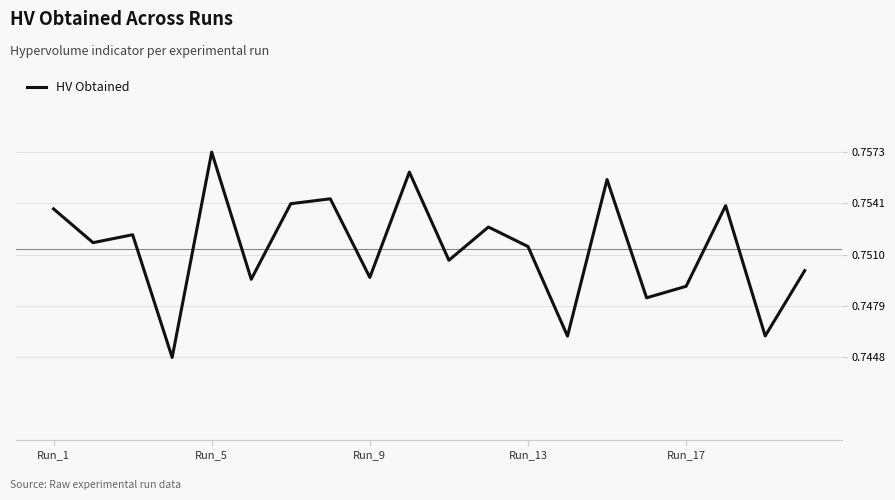

How many lines are shown in the chart?

1